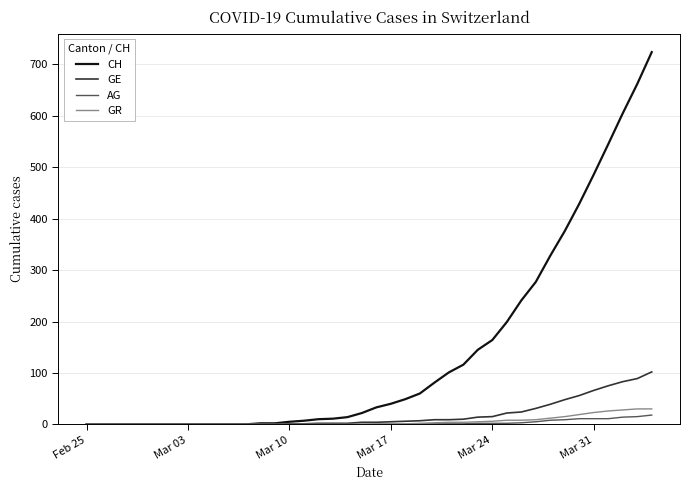

Which series has the widest spread of values?

CH